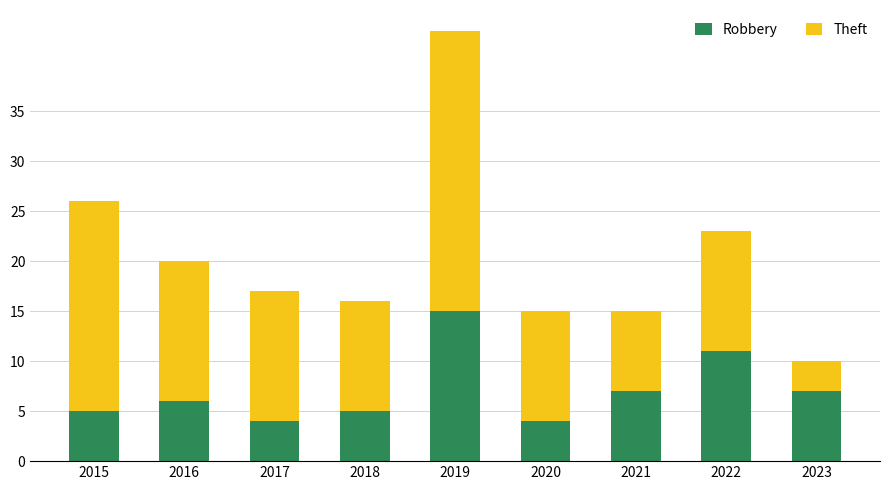

What is the average value of the Robbery series?

7